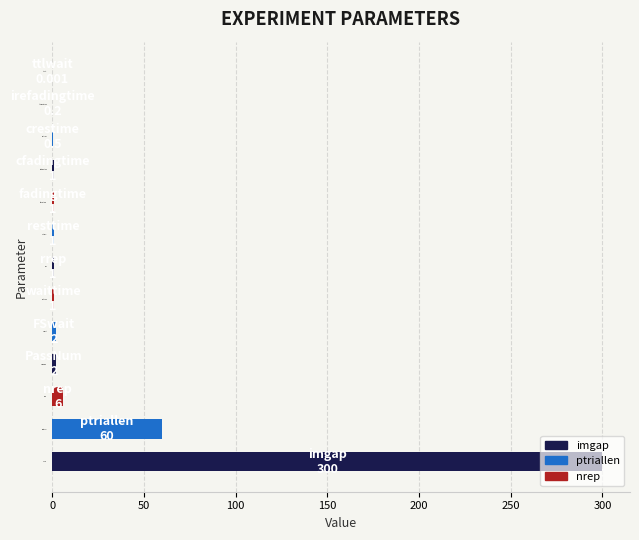

Count the number of data series in this chart.

1